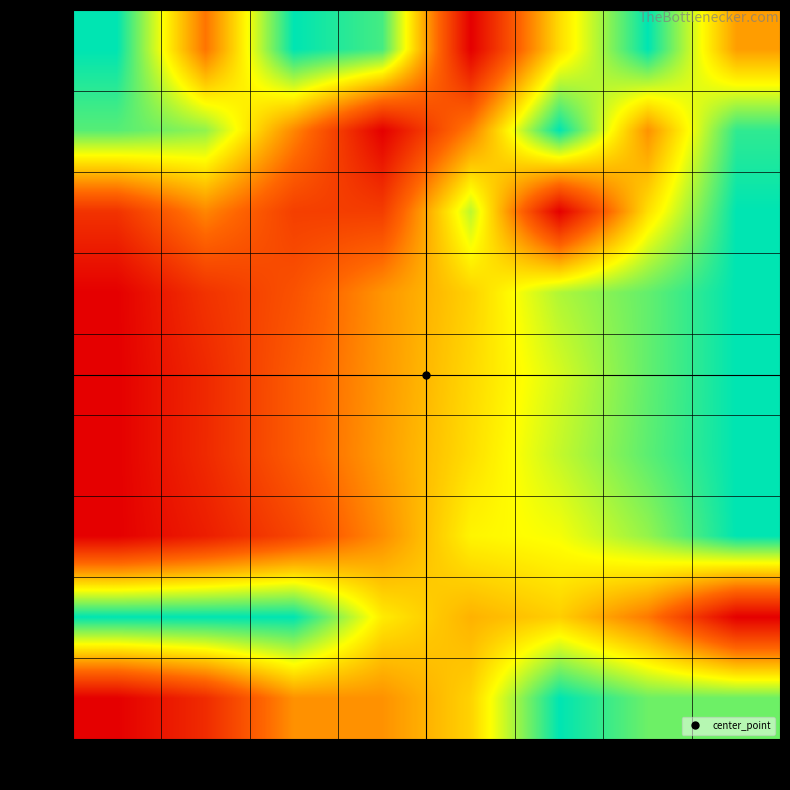

How many values in row_5 are above zero?

7